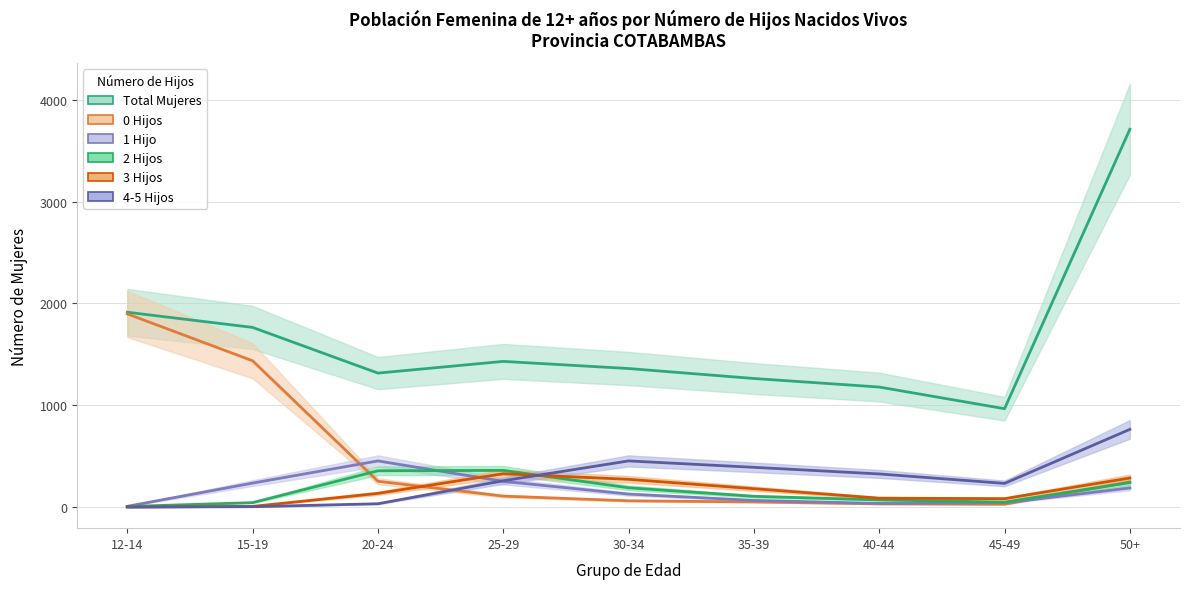

Which has a higher value, 20-24 or 30-34?

30-34